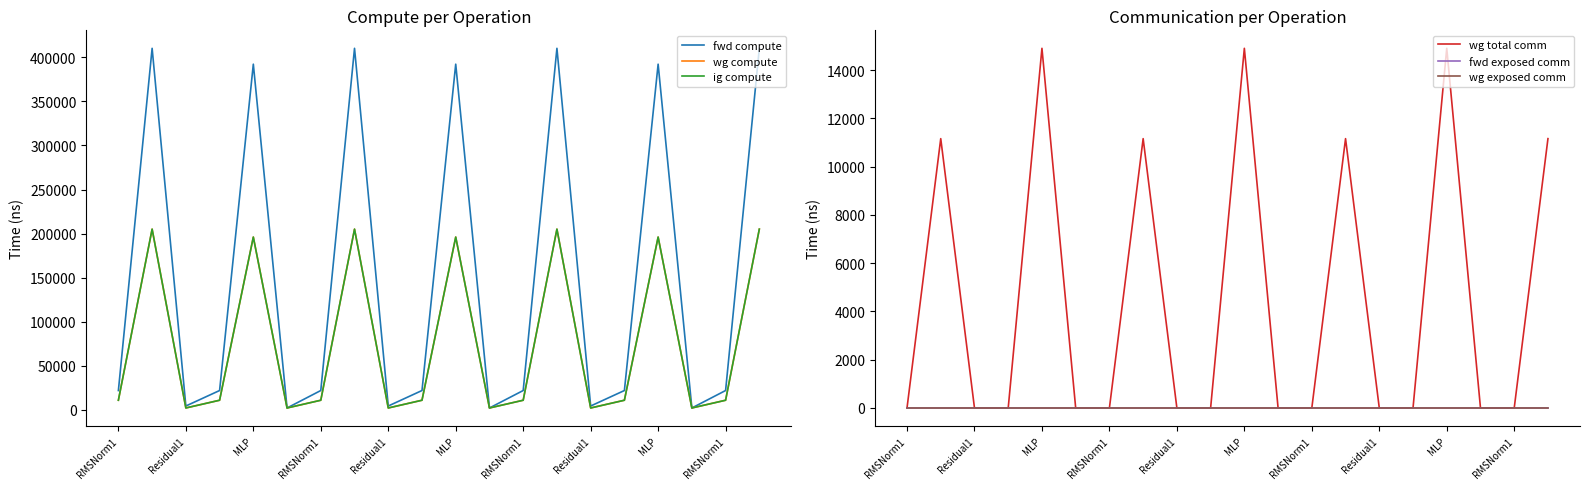

What is the difference between the fwd compute values at 17 and 10?

389896.6